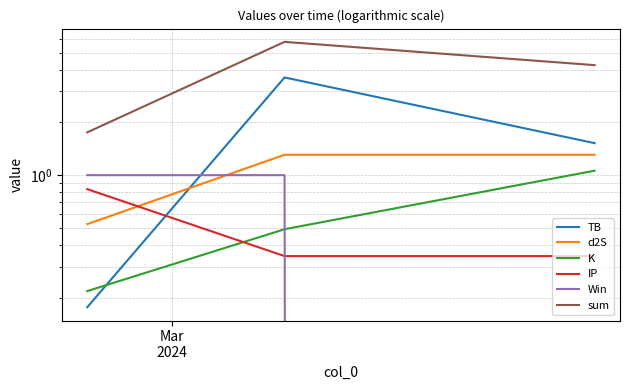

True or false: Win has a value of 0.5 at 2.

False